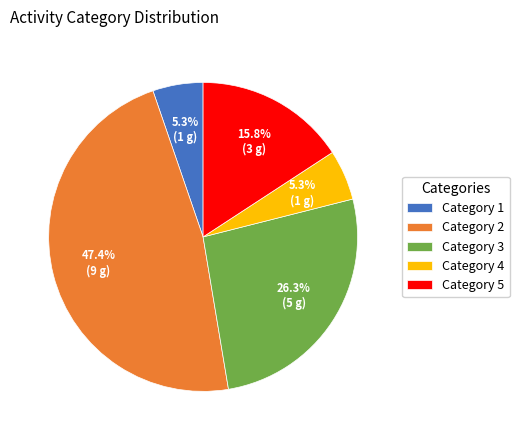

Which category has the biggest portion of the pie?

Category 2